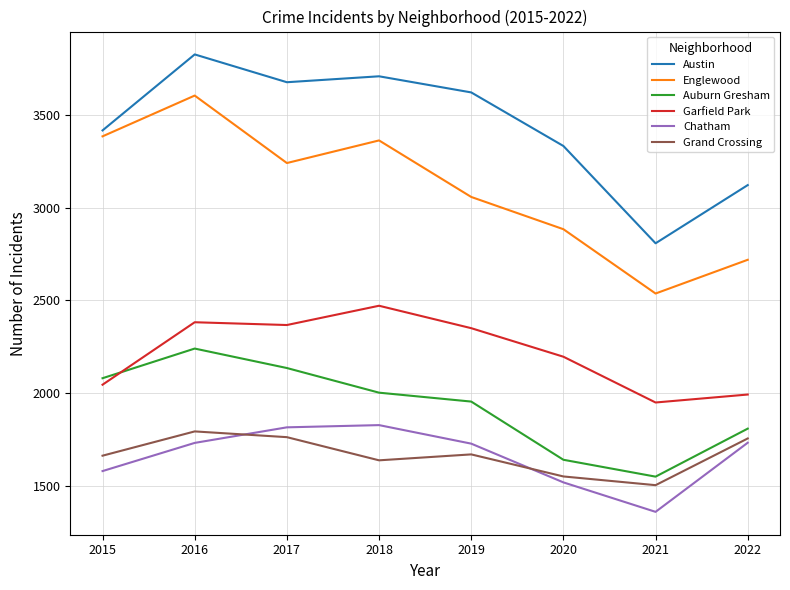

Rank the series by their maximum value, from highest to lowest.

Austin, Englewood, Garfield Park, Auburn Gresham, Chatham, Grand Crossing